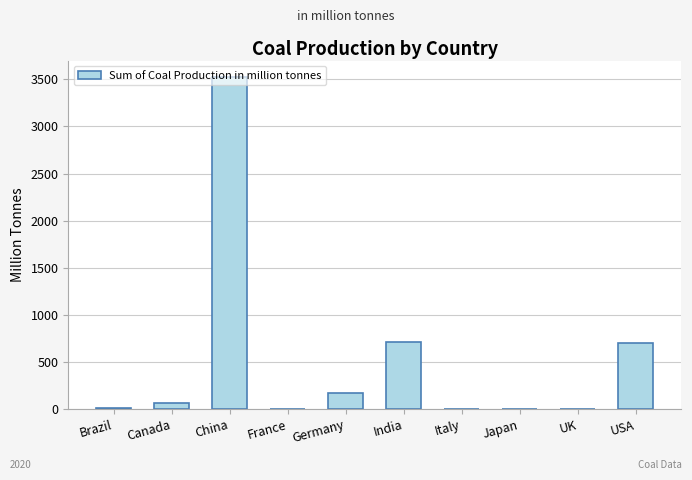

Is it true that the value at France is 0.0?

True